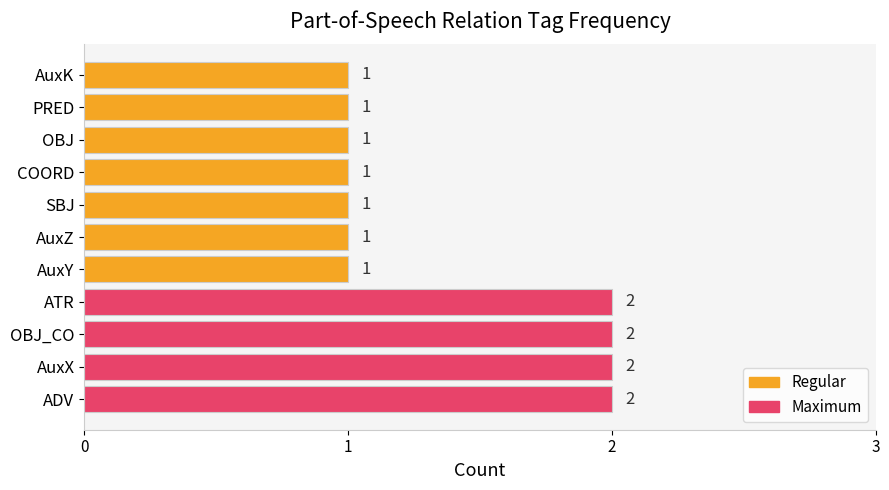

How many data points are above 1?

4